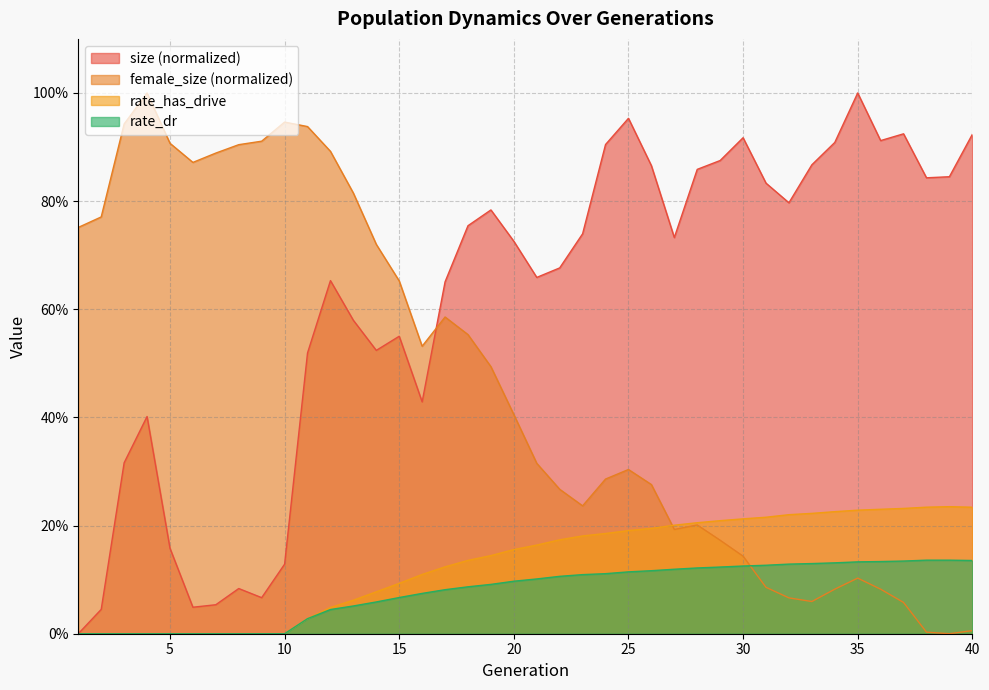

True or false: rate_dr has more than 2 points higher than both neighbors.

False